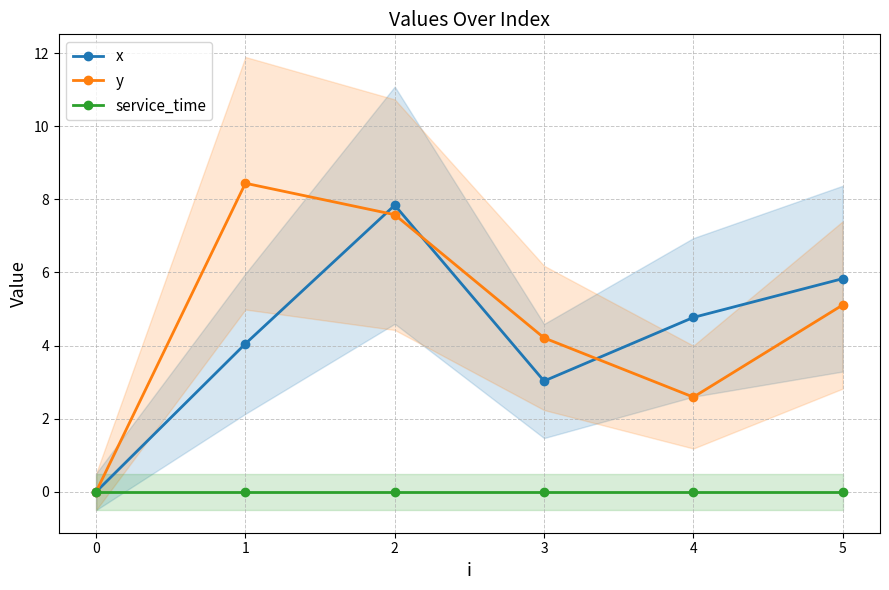

True or false: x and service_time cross at least once.

False